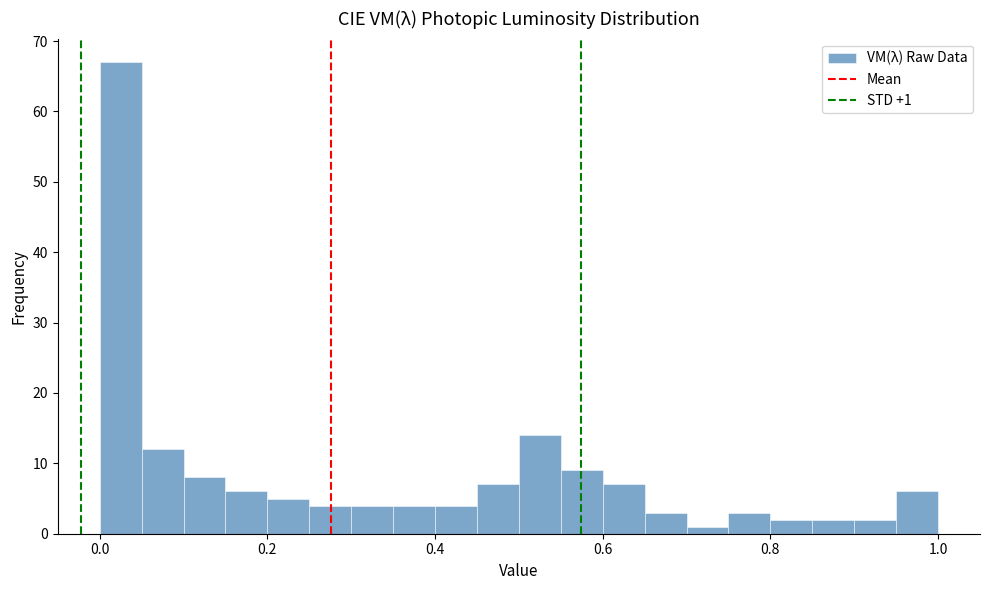

Around what value on the x-axis is the tallest bar? Give the approximate position of its centre, as read against the axis.

0.02